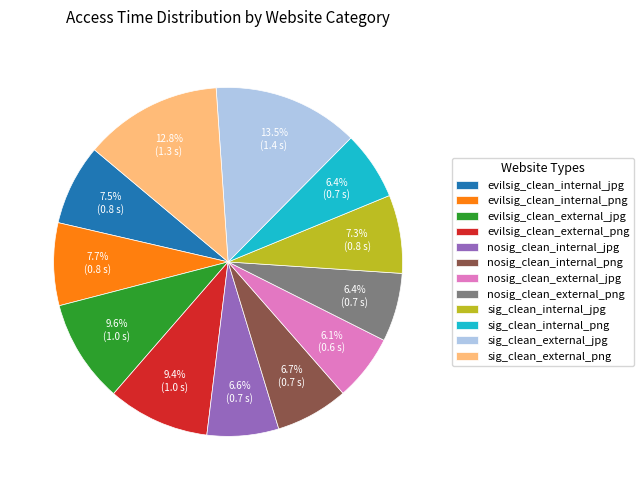

How many segments does this pie chart have?

12